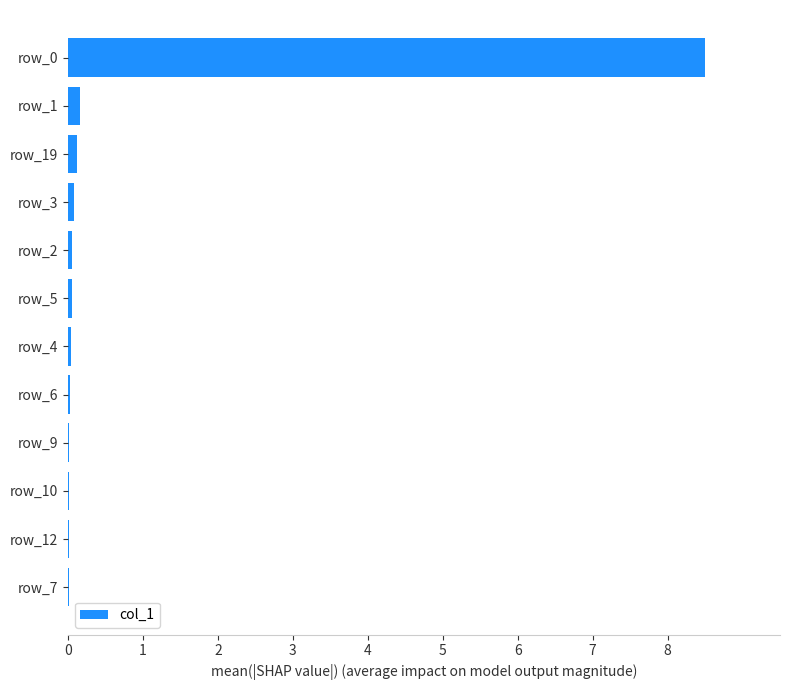

What is the greatest value displayed?

8.5